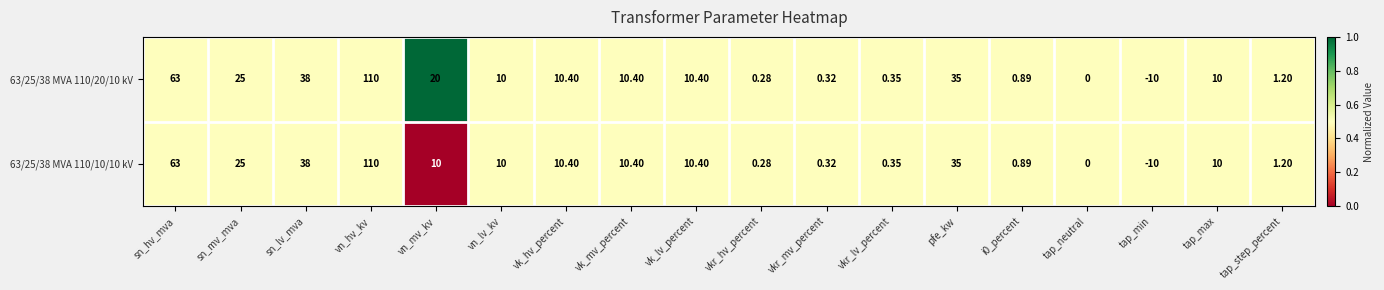

At which label is 63/25/38 MVA 110/20/10 kV closest to 50?

sn_lv_mva